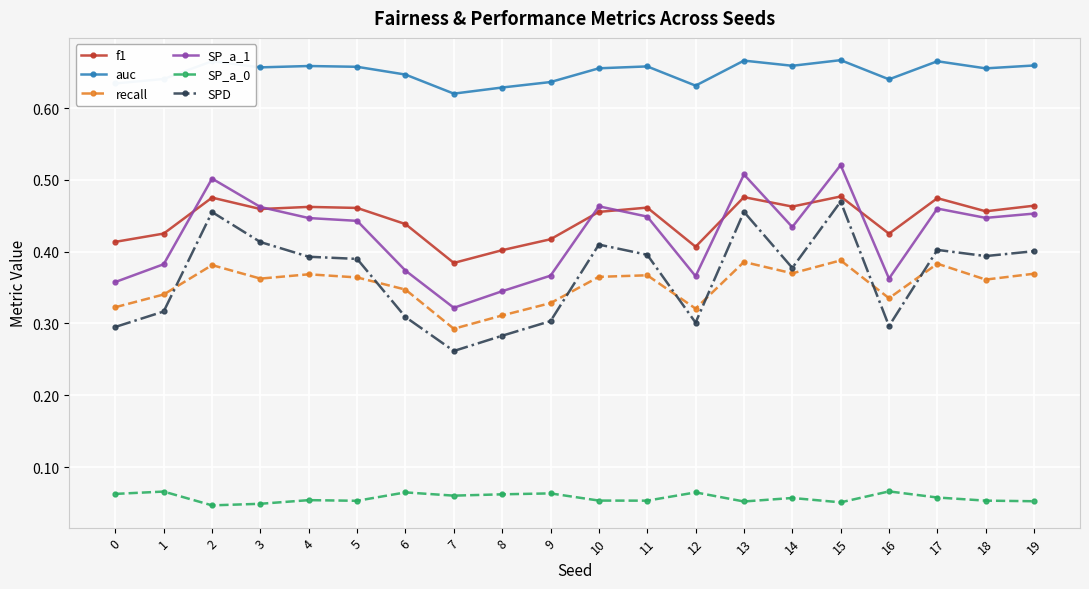

True or false: SP_a_1 has a value of 0.7 at 15.

False